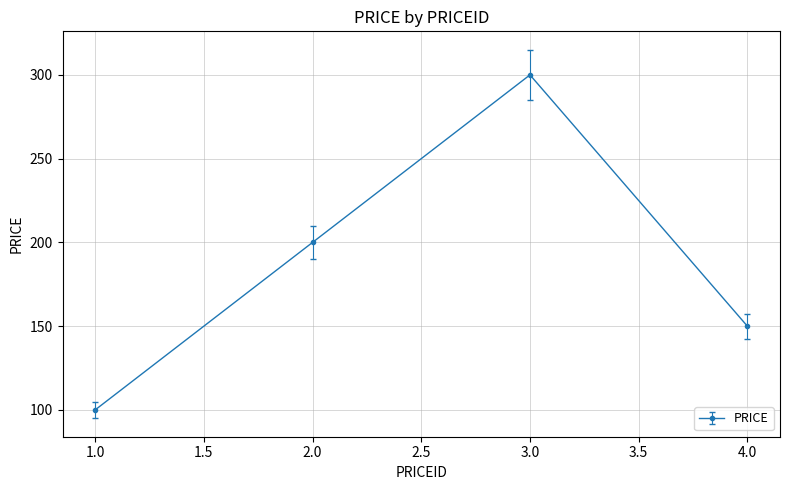

Approximately how many times larger is the value at 1.0 compared to 3.0?

0.3